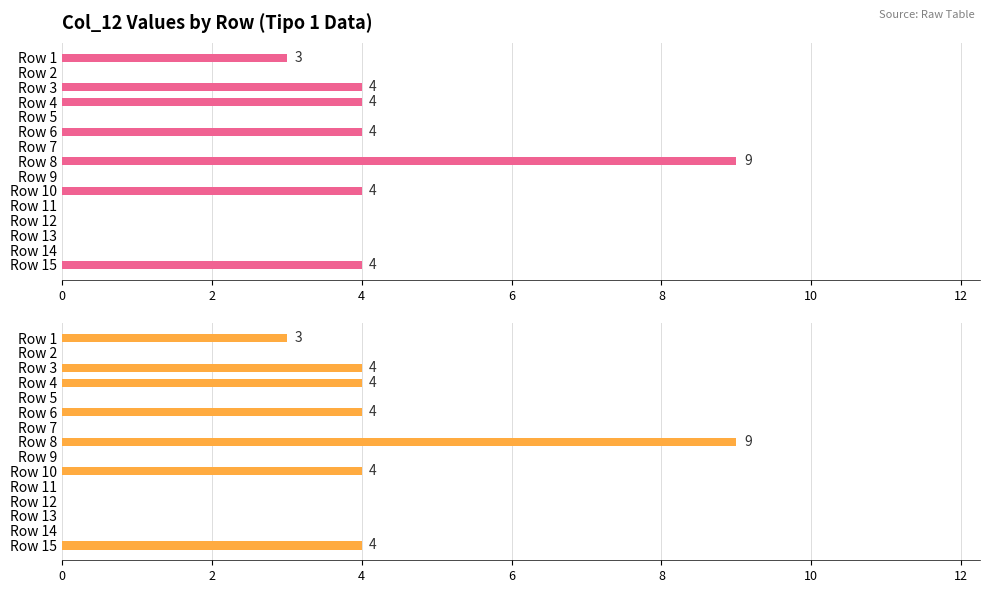

True or false: the data shows 6 at Row 3.

False